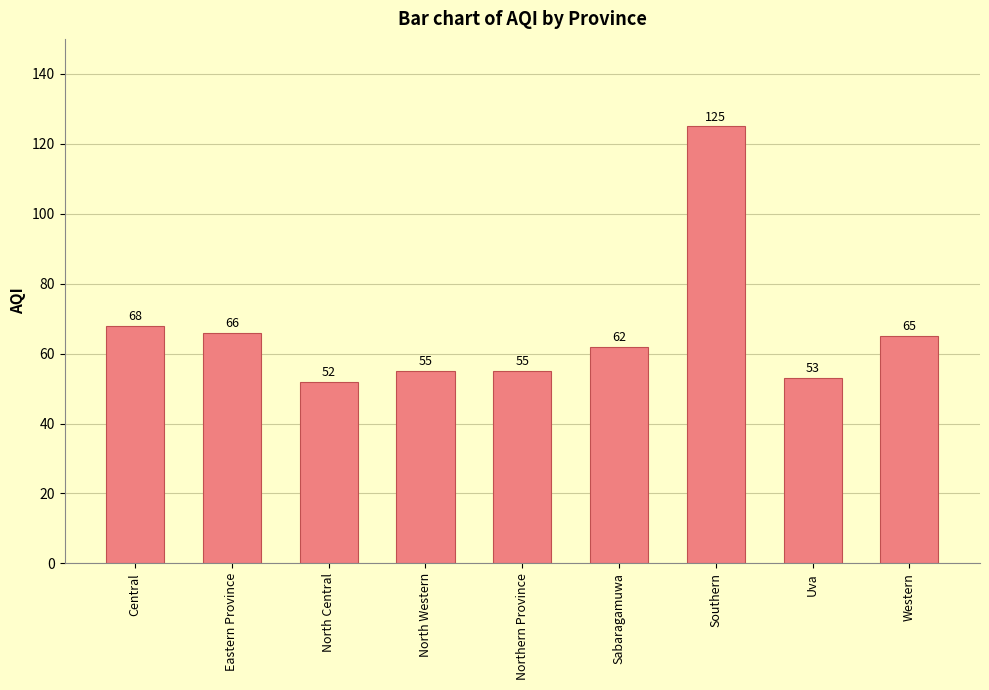

Is it true that the value at Western is 102?

False